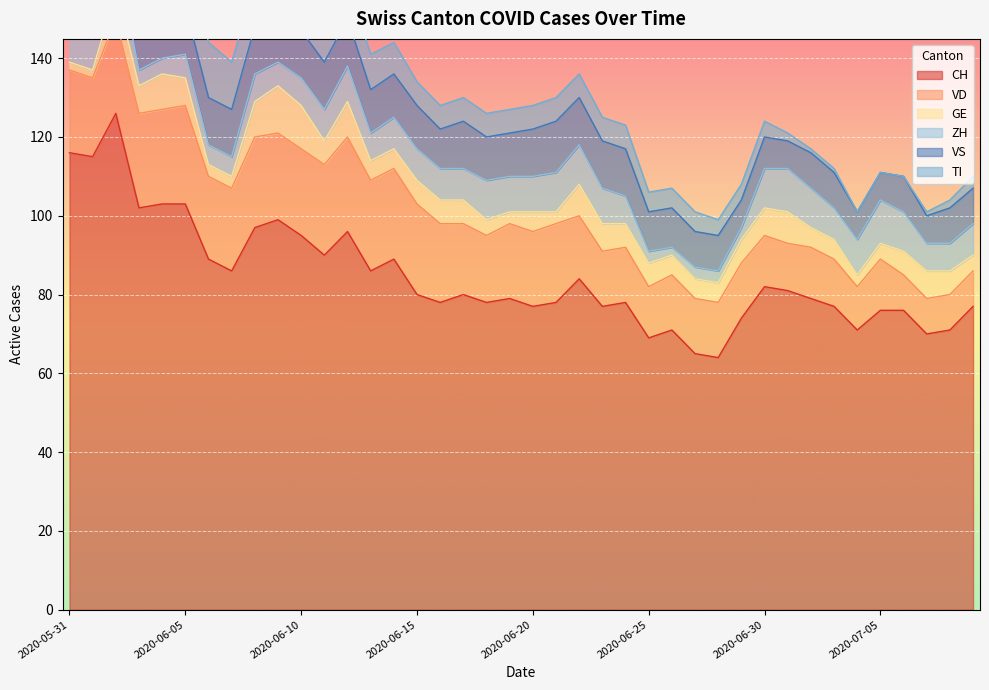

In VD, how many points are lower than both neighbors (excluding endpoints)?

5